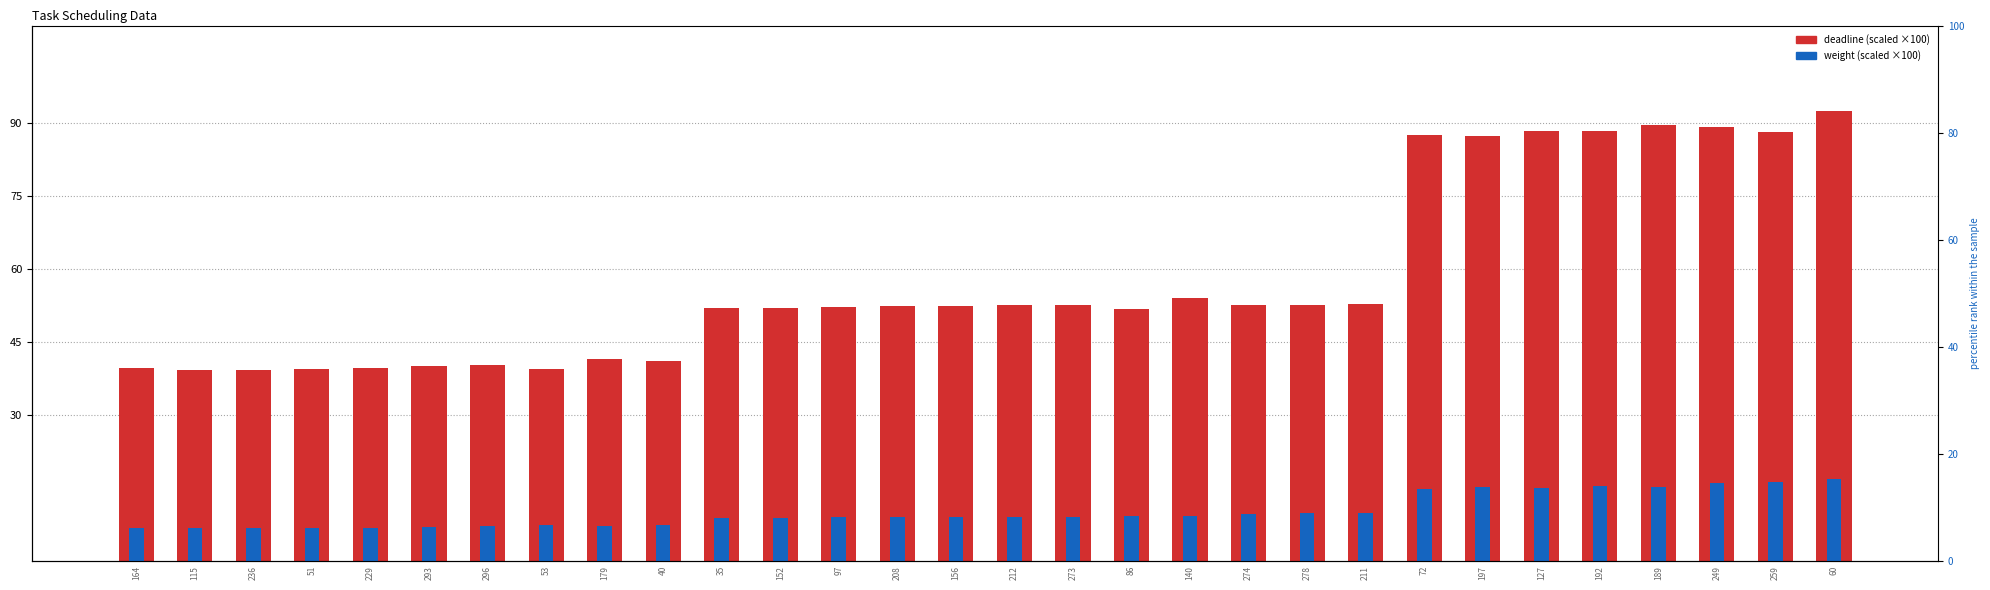

What value does the weight (scaled) series have at 208?

9.0